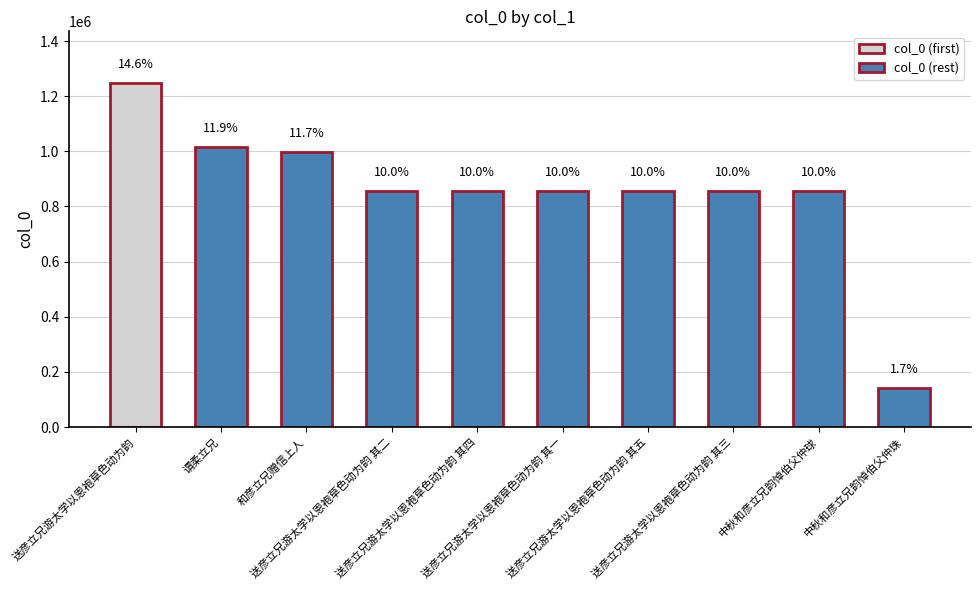

How many bars are there in total?

10